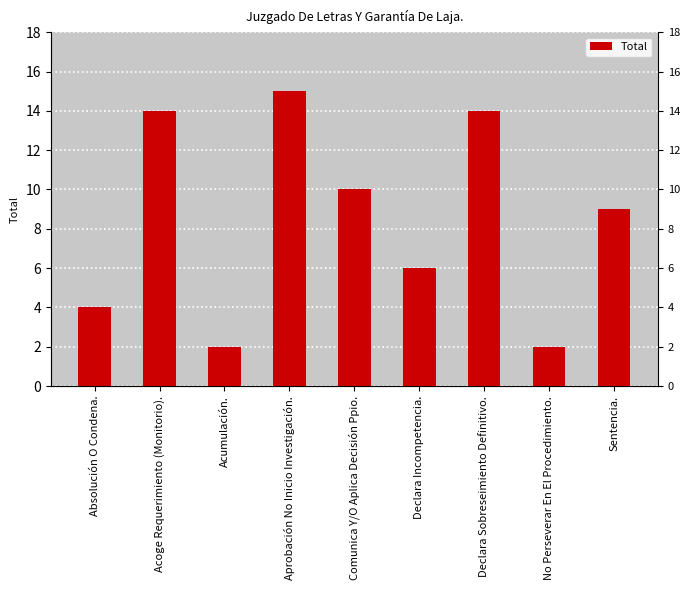

Does the chart contain any negative values?

No